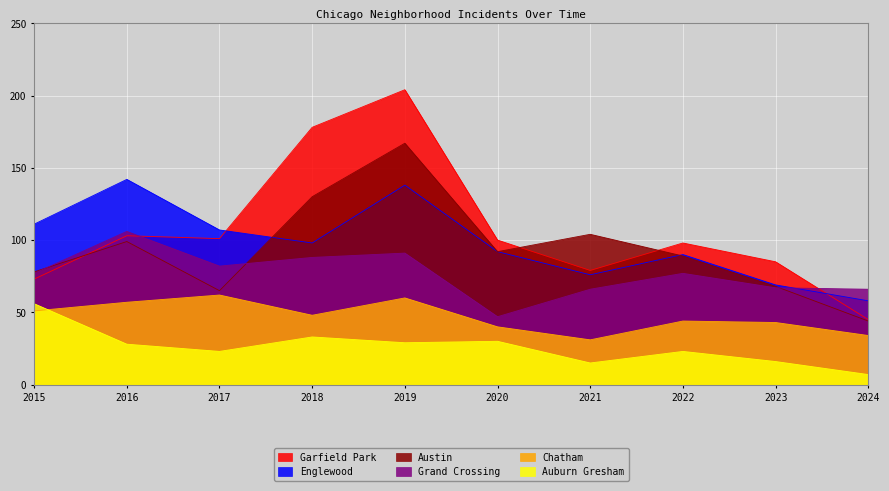

At which category does Garfield Park reach its first local valley?

2017